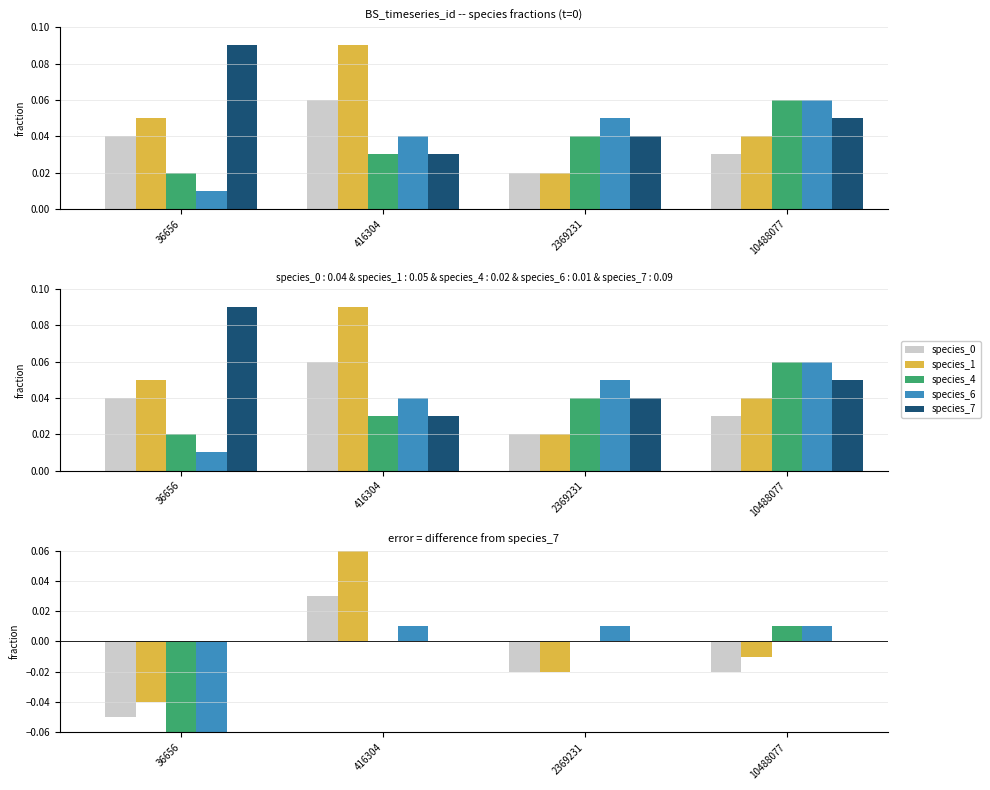

Reading left to right, transcribe all the data shown in this chart.

species_0: -0.0	0.0	-0.0	-0.0
species_1: -0.0	0.1	-0.0	-0.0
species_4: -0.1	0.0	0.0	0.0
species_6: -0.1	0.0	0.0	0.0
species_7: 0.0	0.0	0.0	0.0